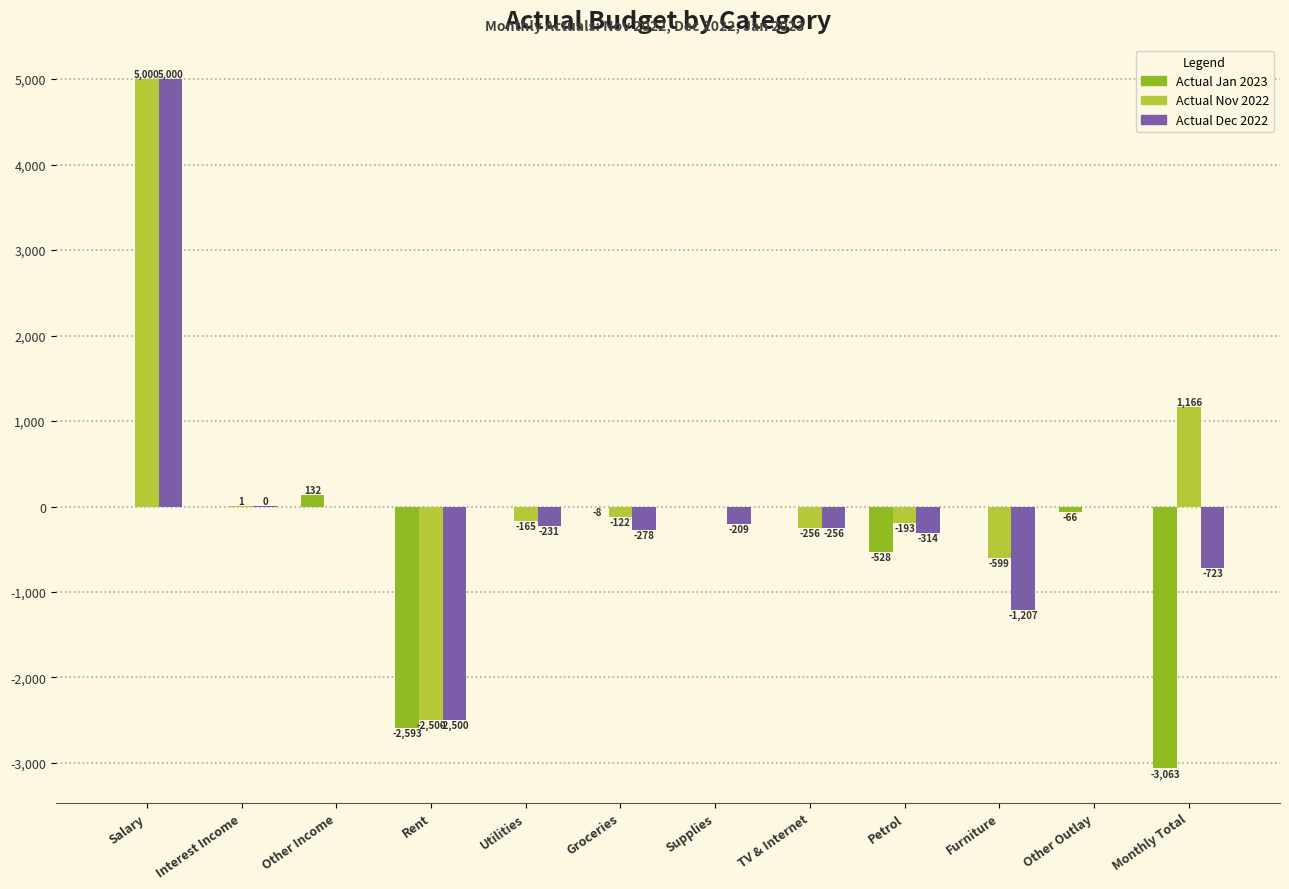

Which series changed the most between Salary and Petrol?

Actual Dec 2022